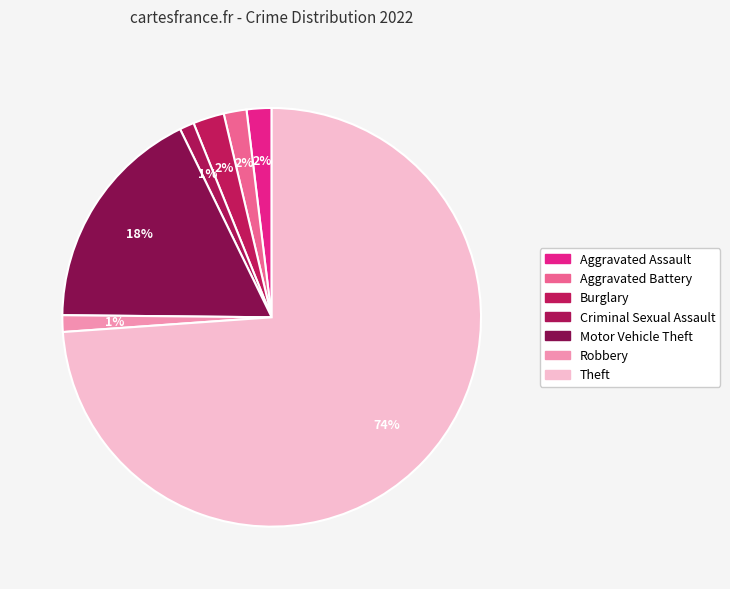

How many slices are in this pie chart?

7